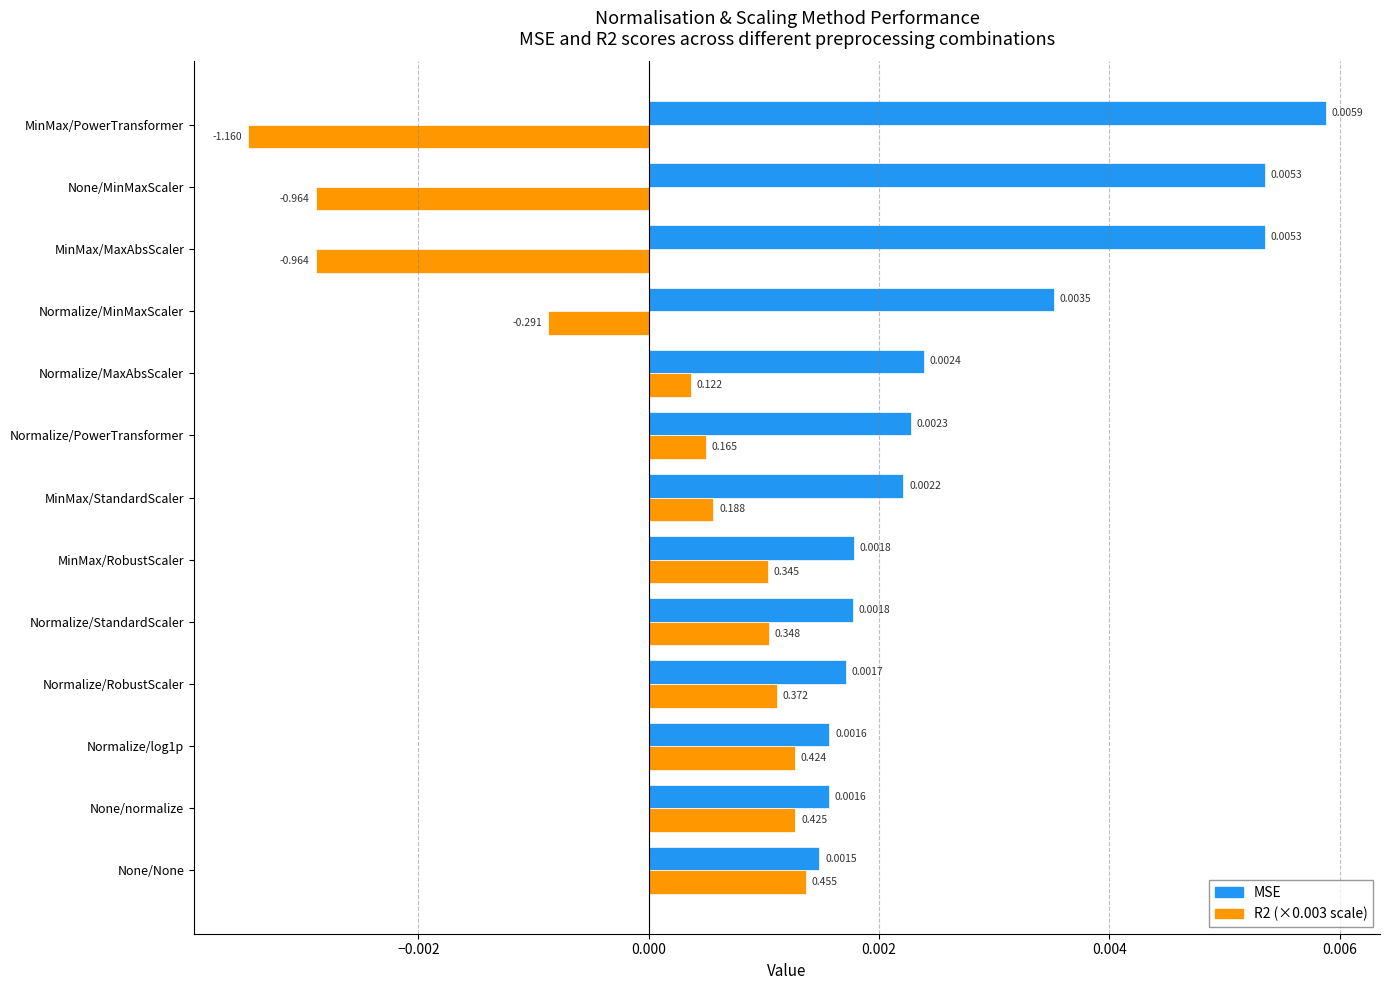

At which category does the chart reach its peak across all series?

MinMax/PowerTransformer